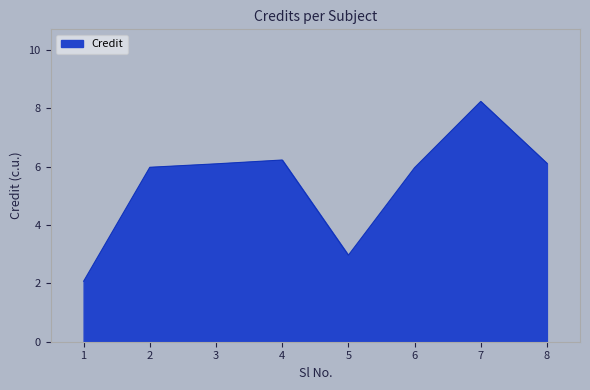

At which category does the data reach its first local peak?

4